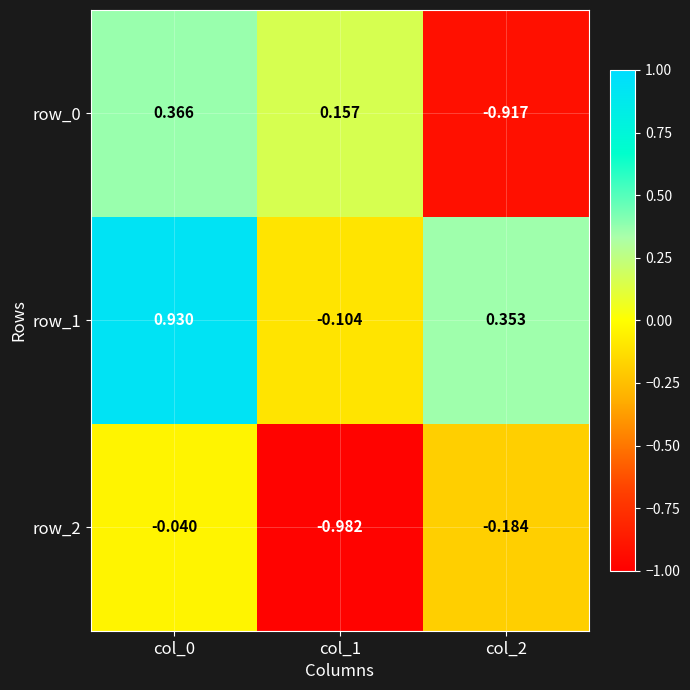

Is the value of row_2 at col_1 greater than the value of row_0 at col_1?

No